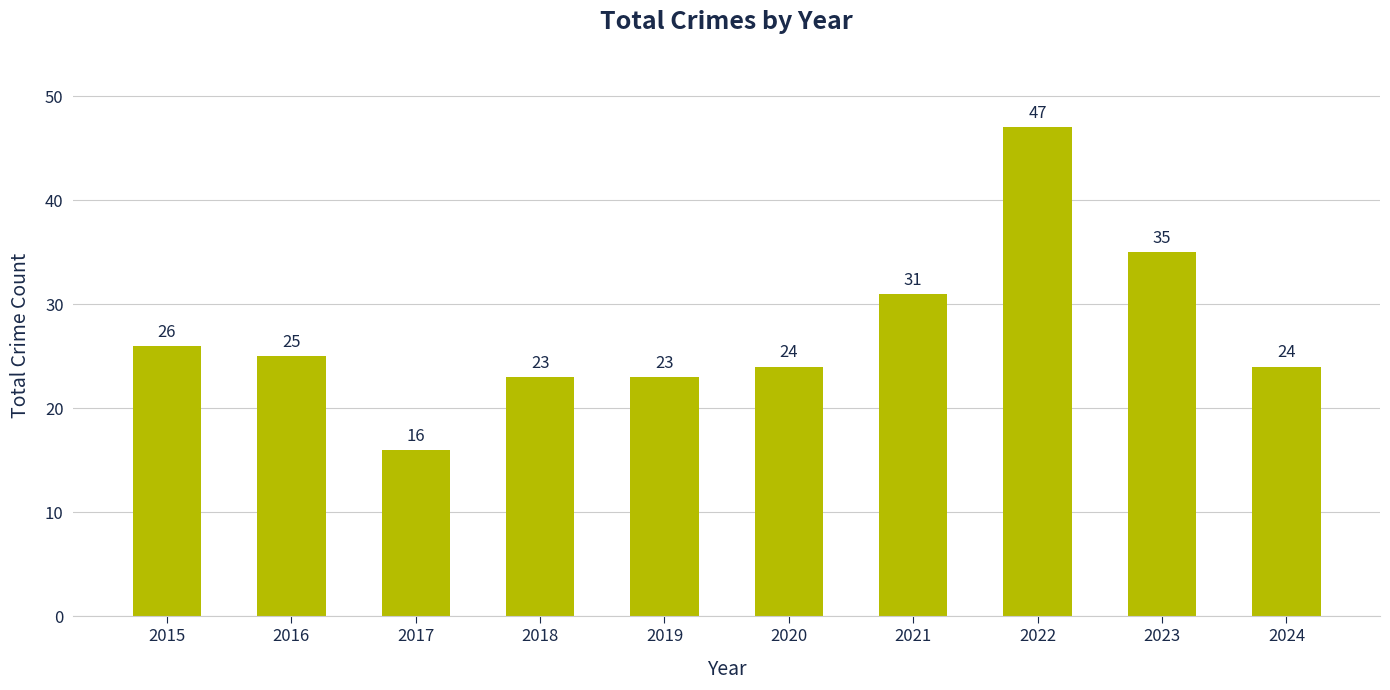

How many bars are there in total?

10